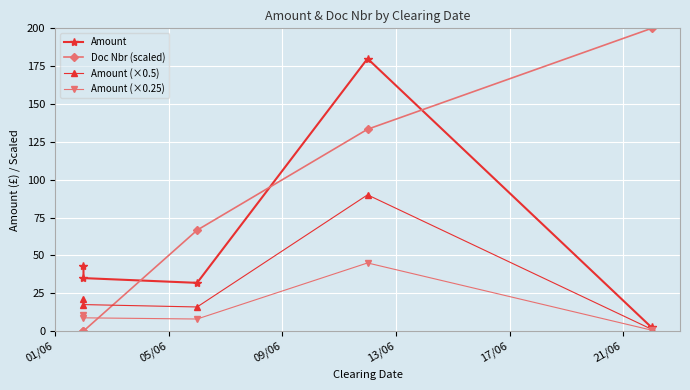

True or false: Amount (×0.5) and Amount (×0.25) cross at least once.

False